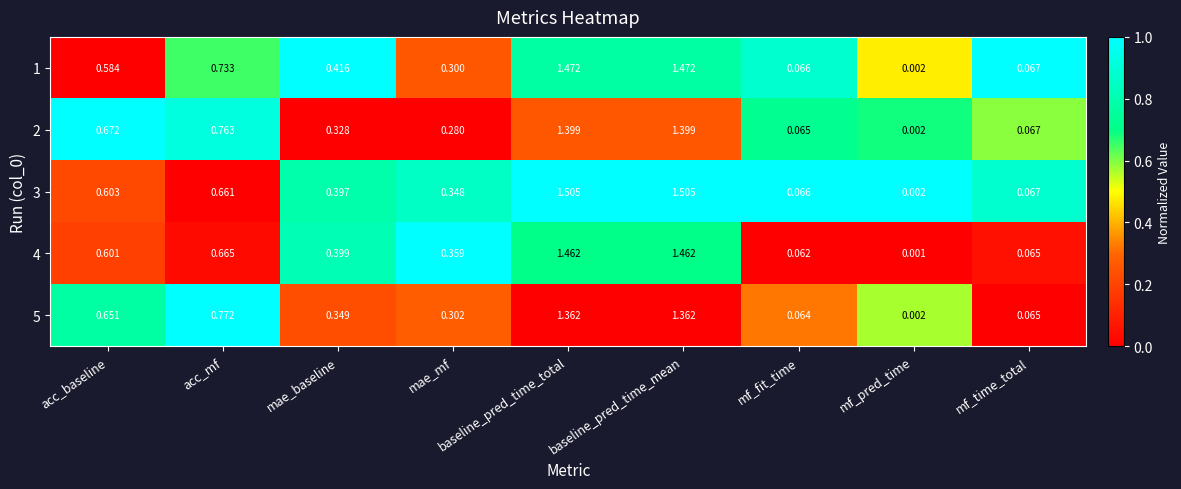

Where is 1 nearest to the value 0?

mf_pred_time